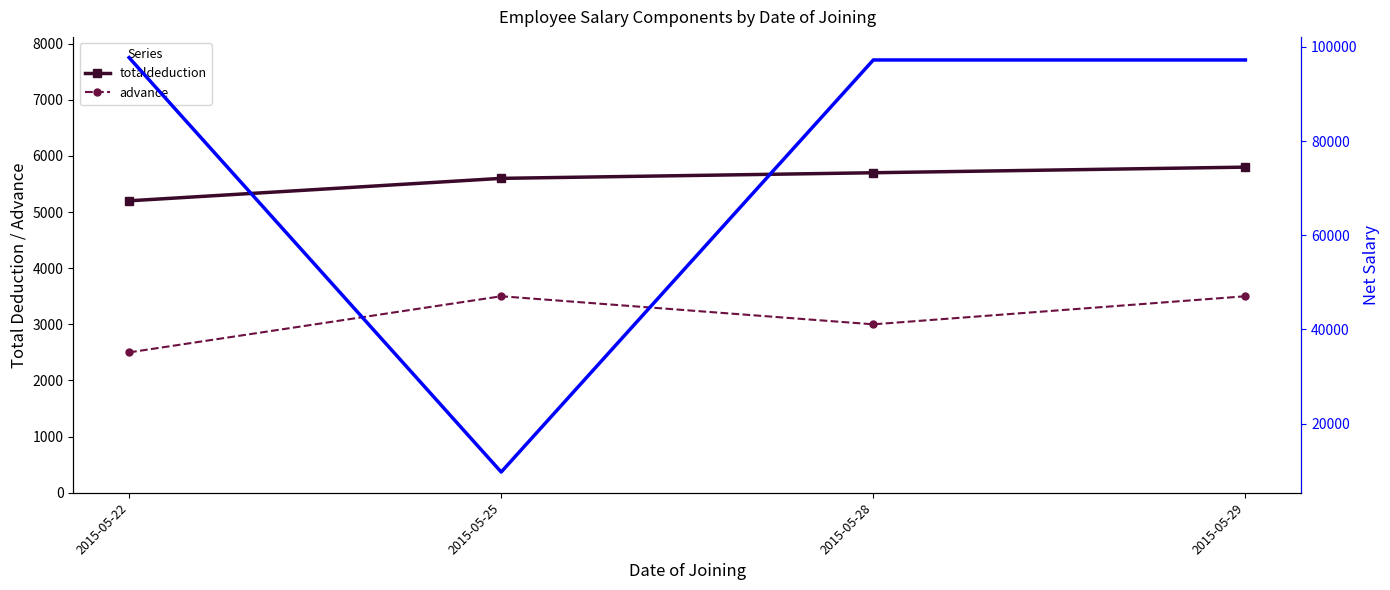

What is the value of the totaldeduction point at the 4th from the left?

5800